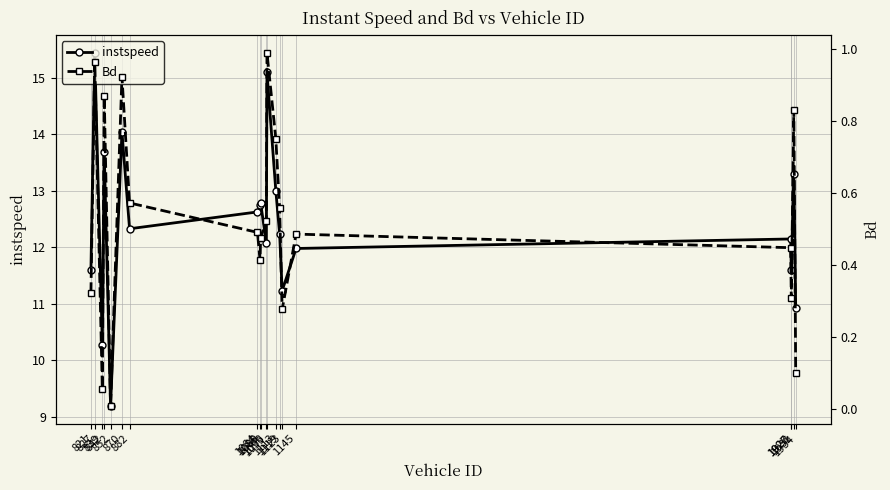

How many lines are shown in the chart?

2